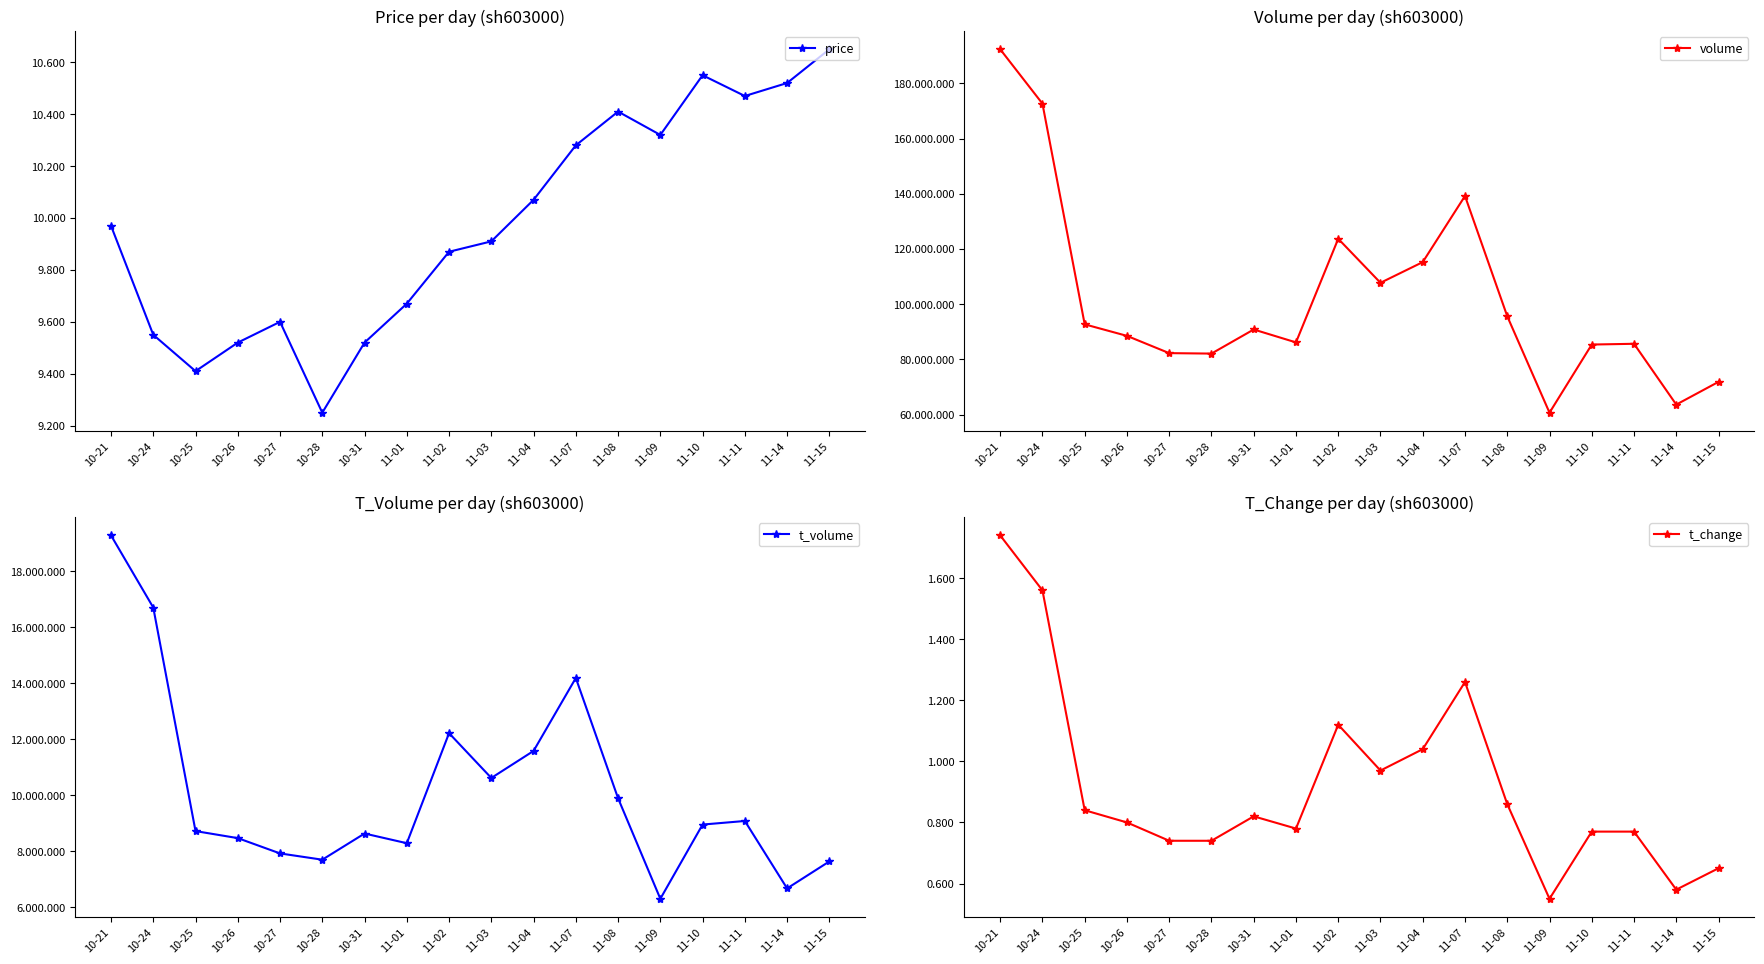

Does the chart have visible grid lines?

No